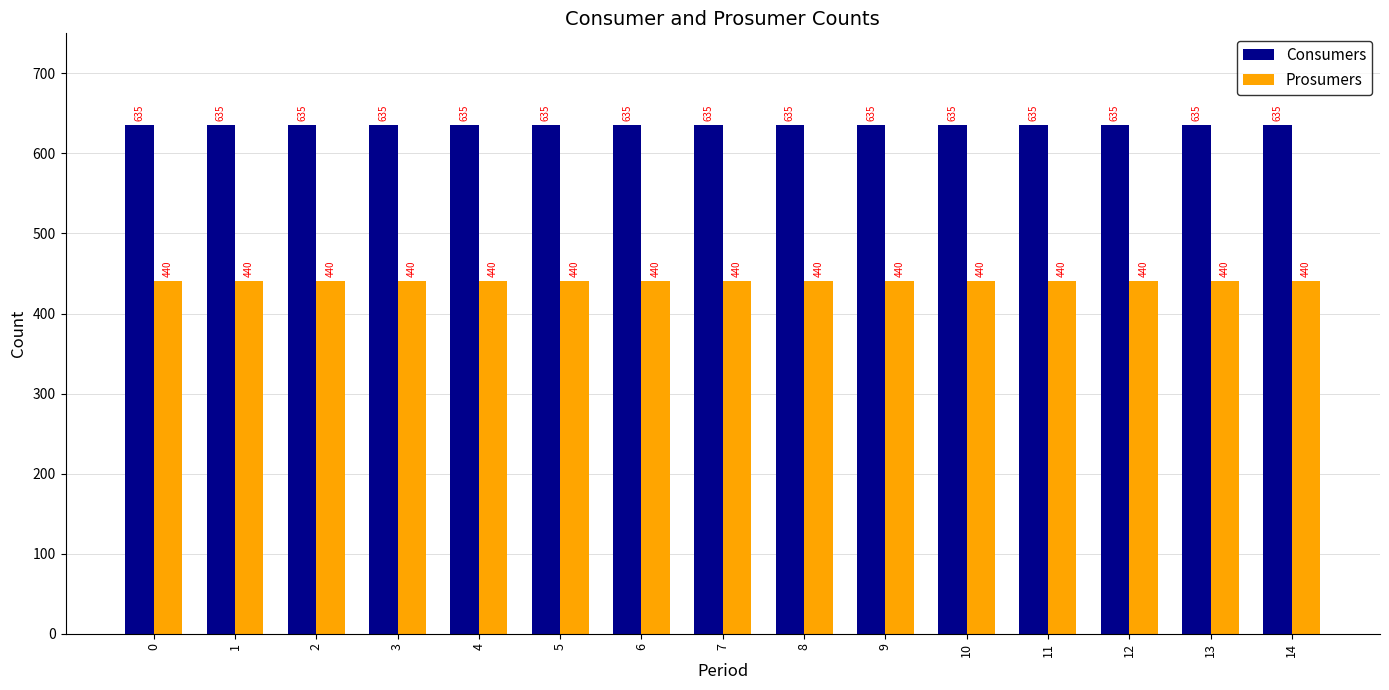

The value of Consumers at 11 is 635. True or false?

True